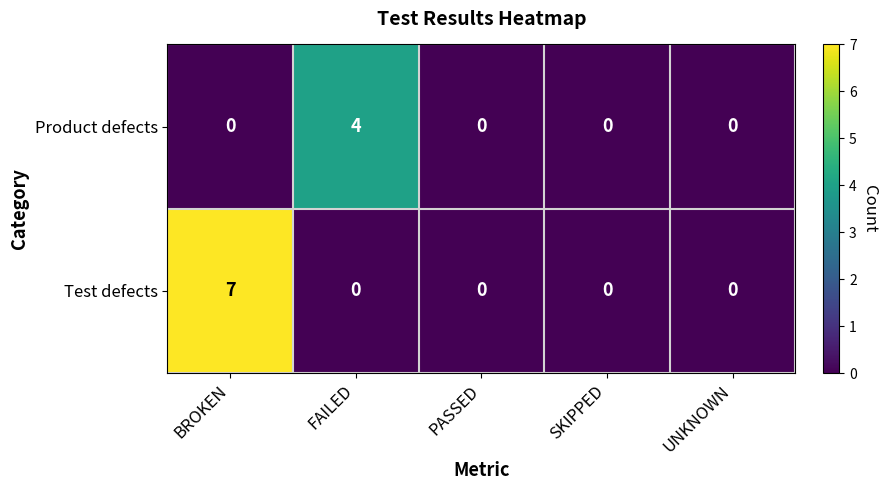

At which category is the sum across all series the highest?

BROKEN